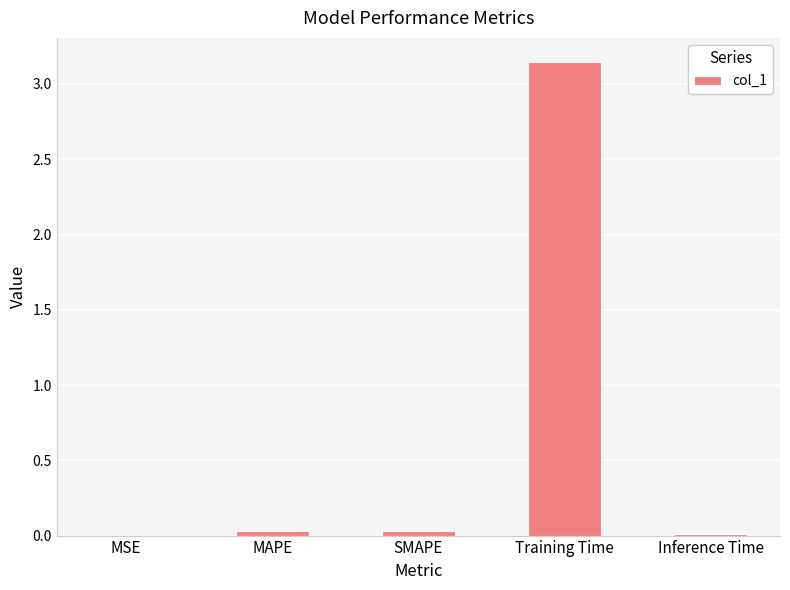

The value at SMAPE is 0.0. True or false?

True